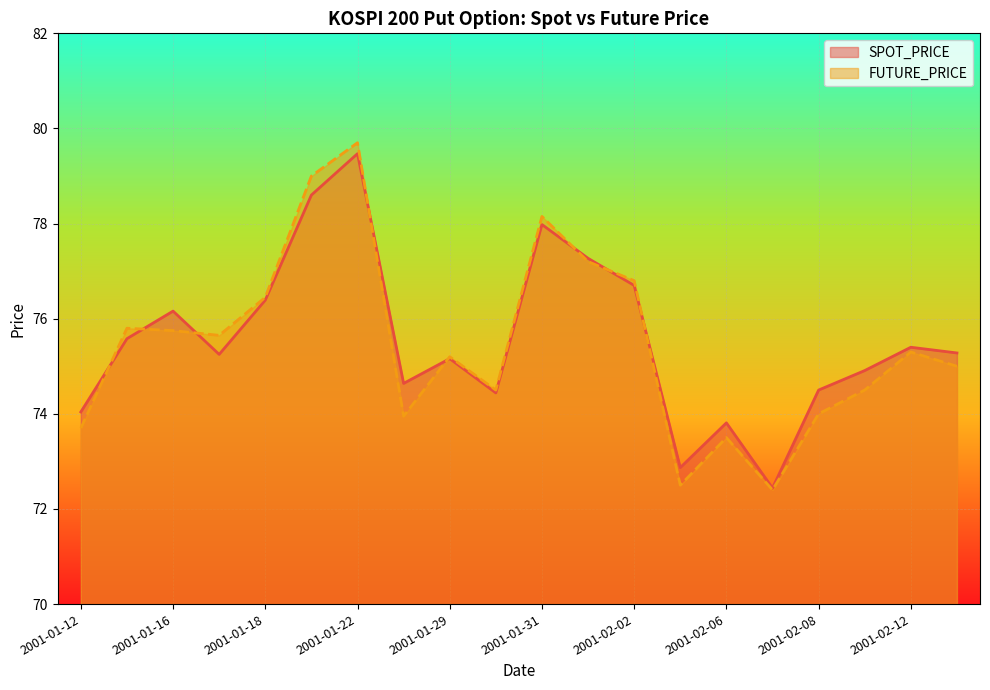

What is the total value across all series at 2001-01-30?

148.9